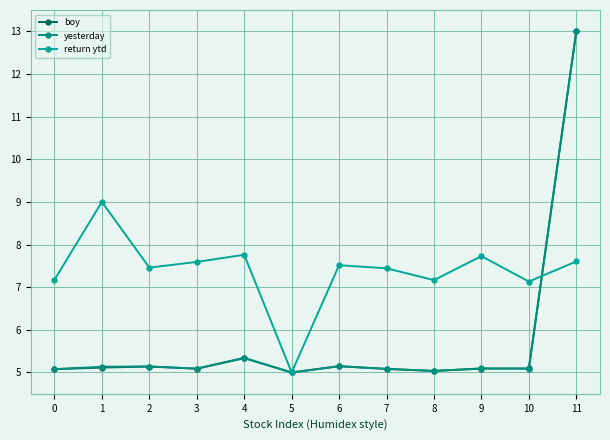

What is the difference between the second highest and minimum values in the return ytd series?

2.8